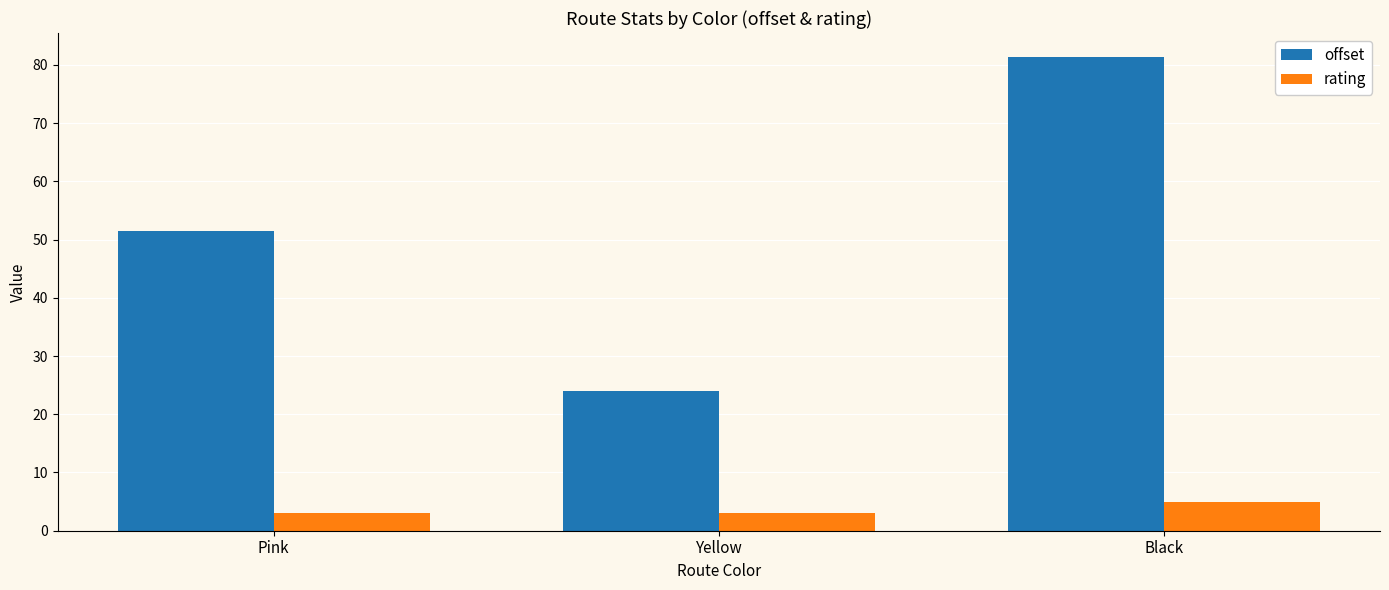

What value does the rating series have at Pink?

3.0